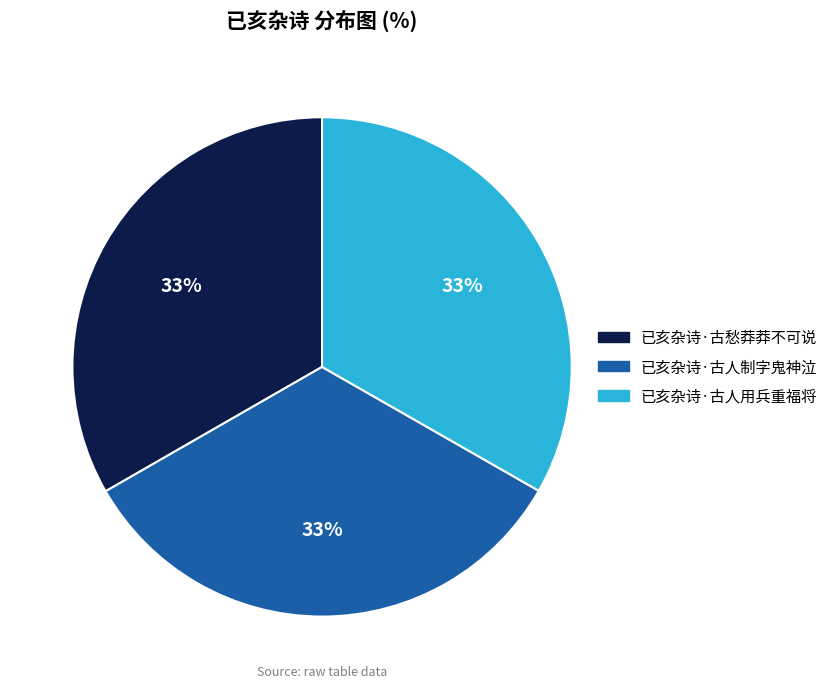

Does any single category account for the majority?

No